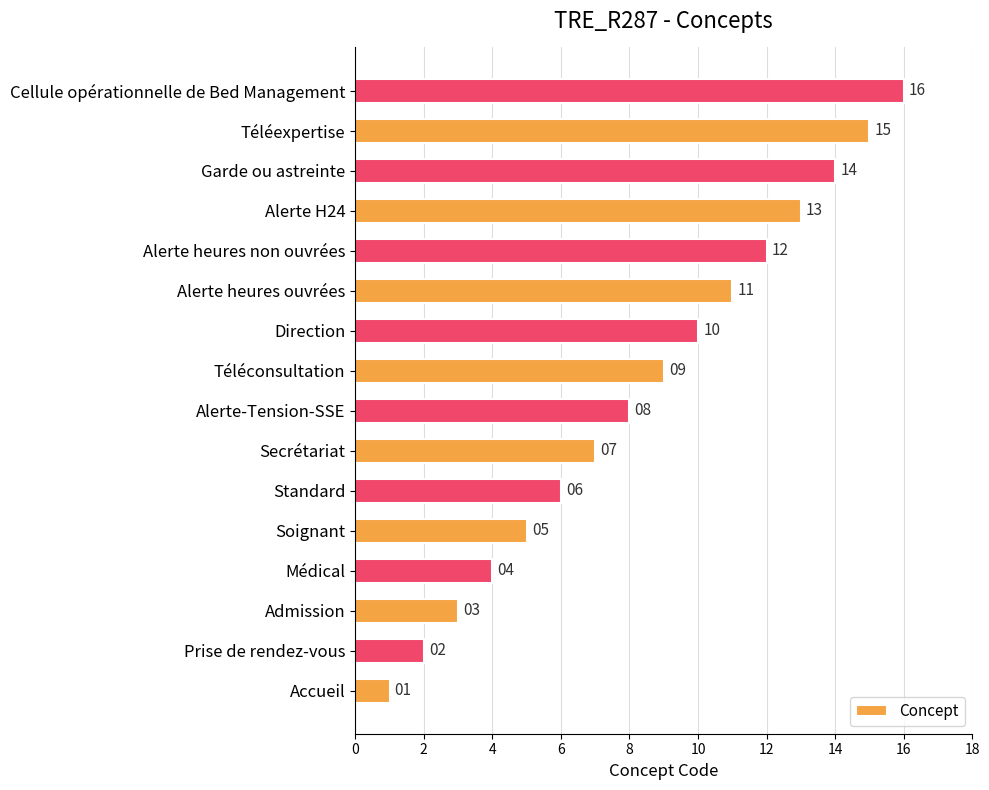

Which label corresponds to the largest value in the chart?

Cellule opérationnelle de Bed Management